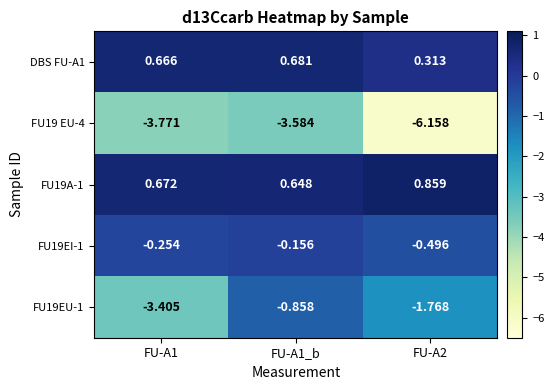

Is the value of FU19EI-1 at FU-A2 greater than the value of FU19 EU-4 at FU-A1_b?

Yes